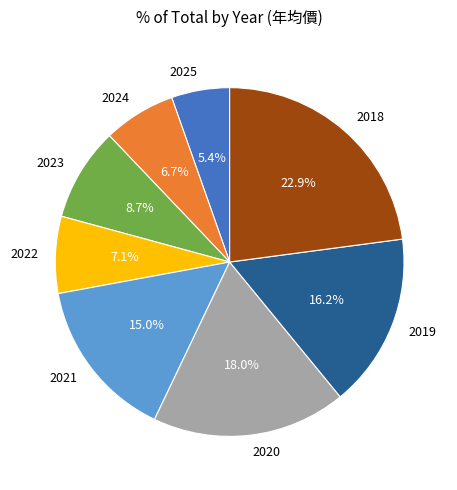

What is the ratio of the value at 2024 to the value at 2020?

0.4